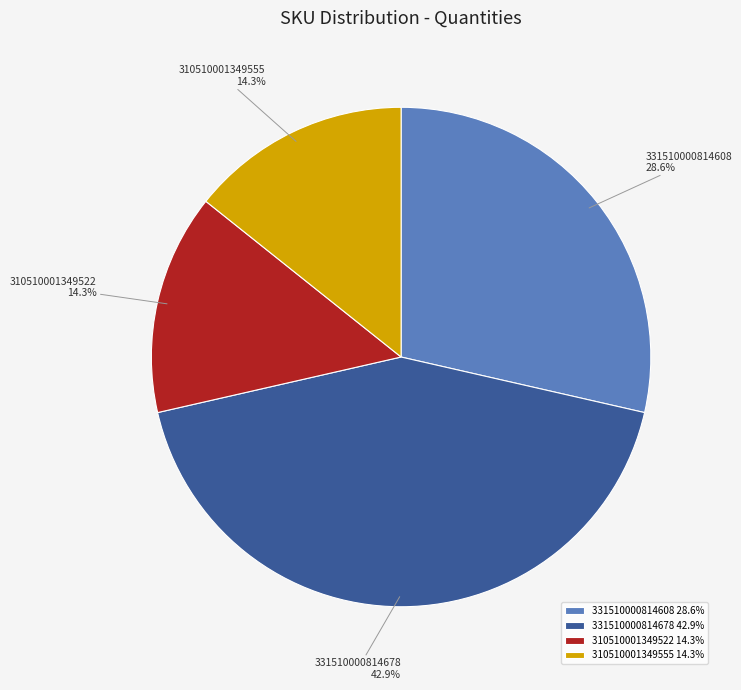

True or false: 331510000814608 accounts for 42% of the total.

False